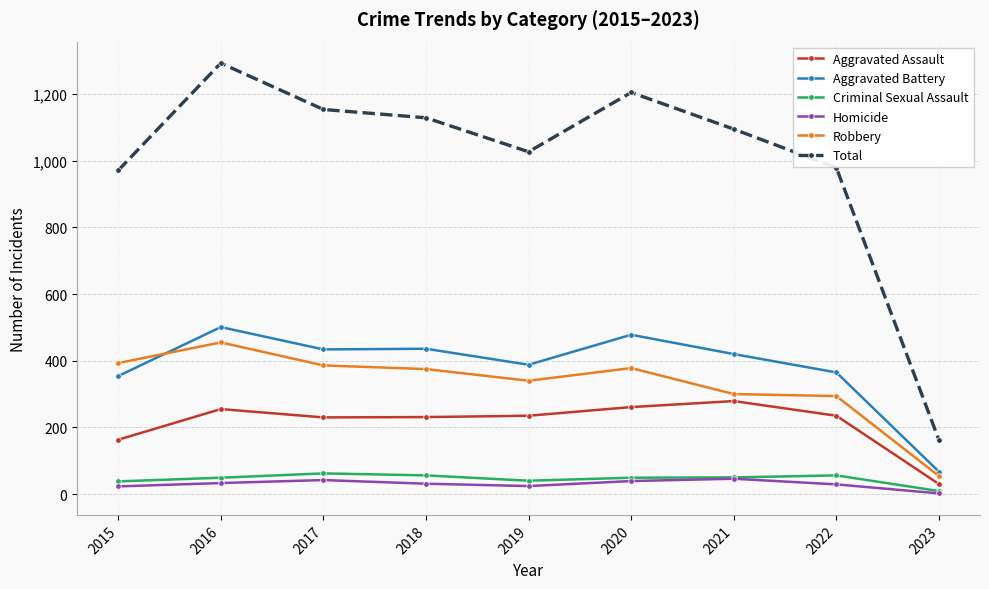

Which series changed the most between 2015 and 2022?

Robbery